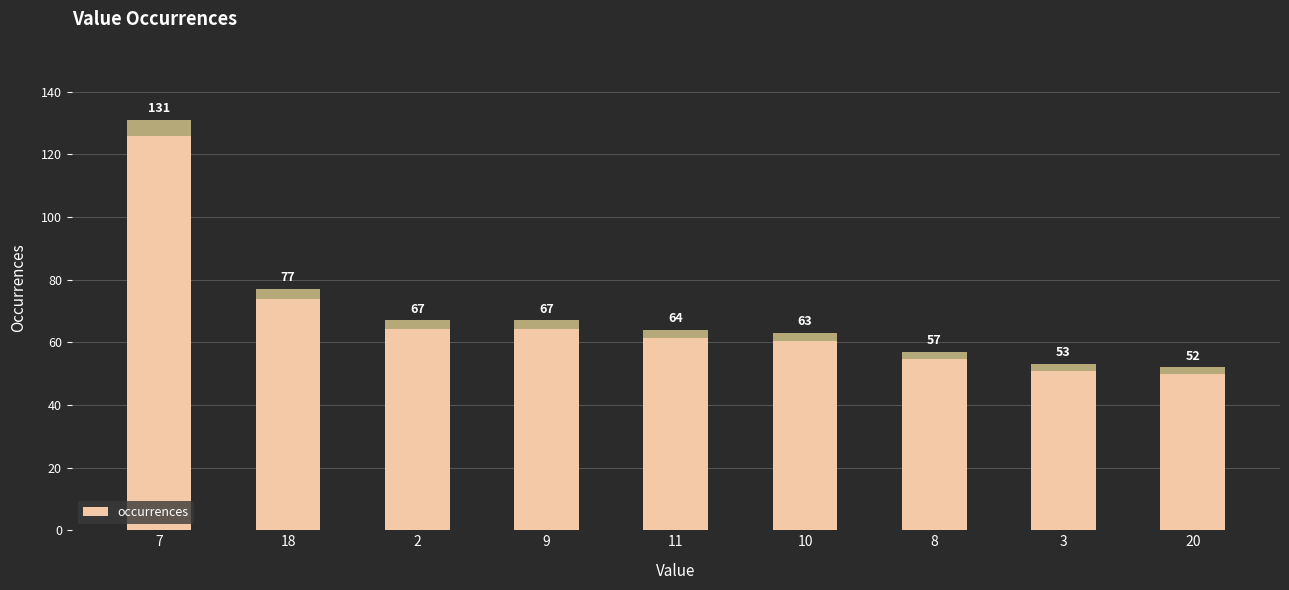

Rank the categories by value from highest to lowest.

7, 18, 2, 9, 11, 10, 8, 3, 20